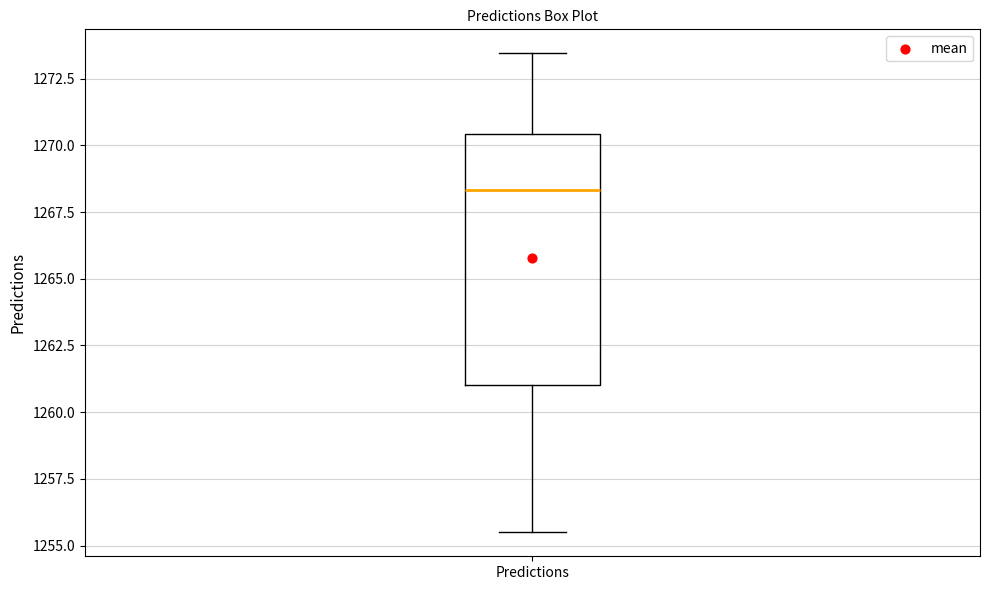

Where does the lower whisker of the box for Predictions end on the y-axis? The values are not printed on the chart, so give them approximately, as read against the axis.

1255.5